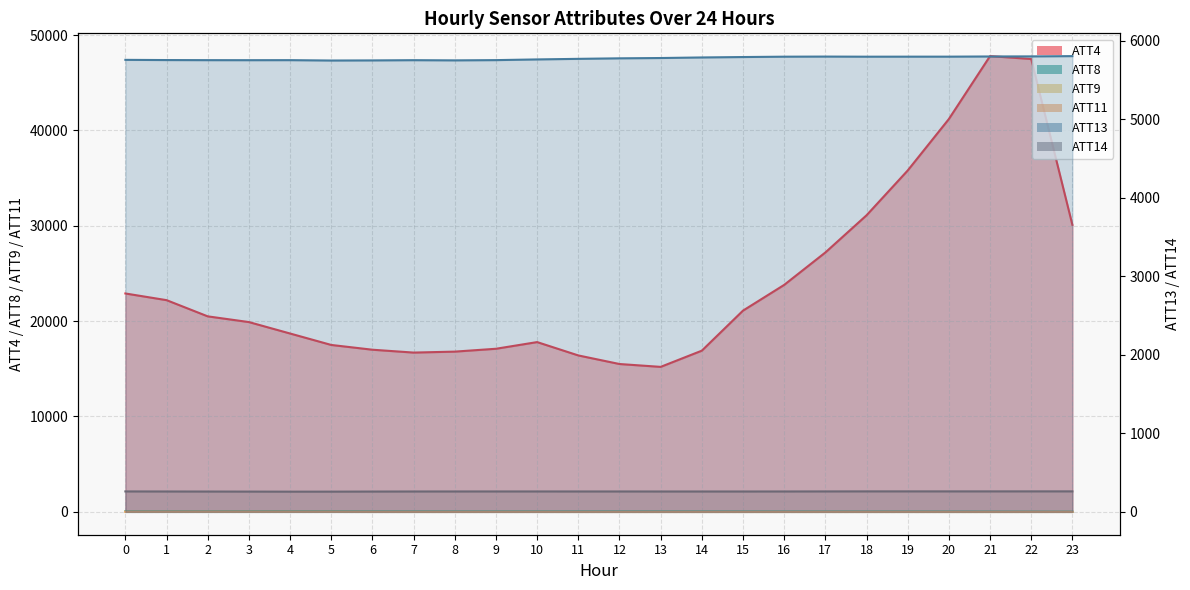

True or false: ATT14 and ATT4 intersect in this chart.

False